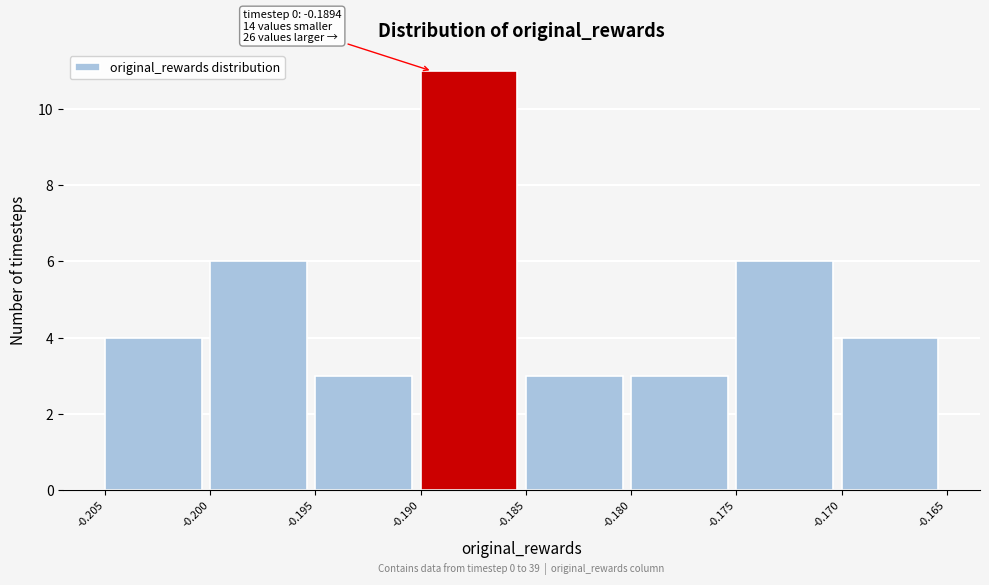

Which range on the x-axis has the tallest bar?

-0.190 to -0.185